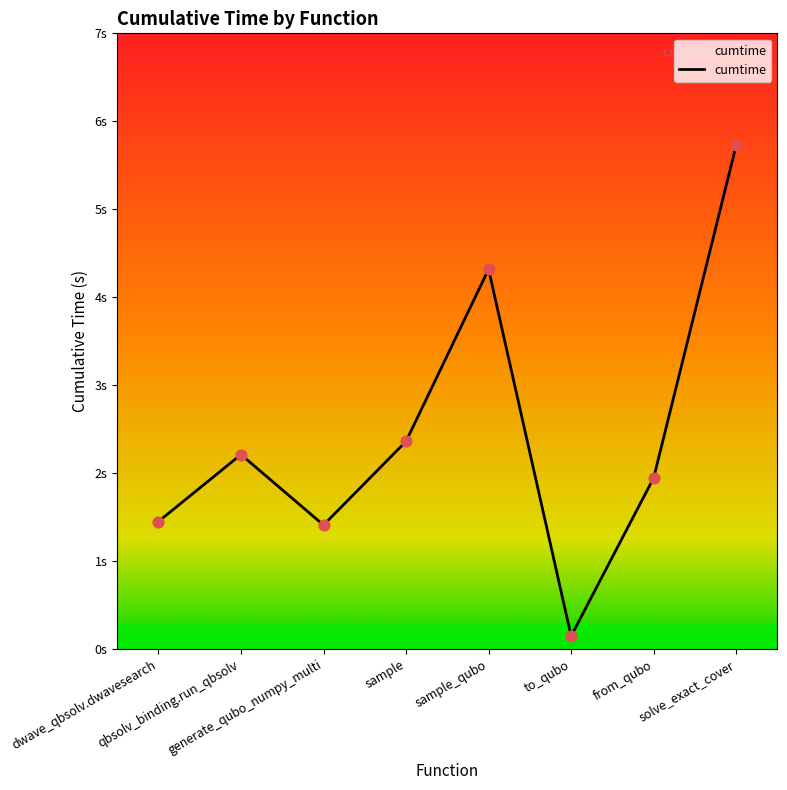

What is the change in value from sample to to_qubo?

-2.2